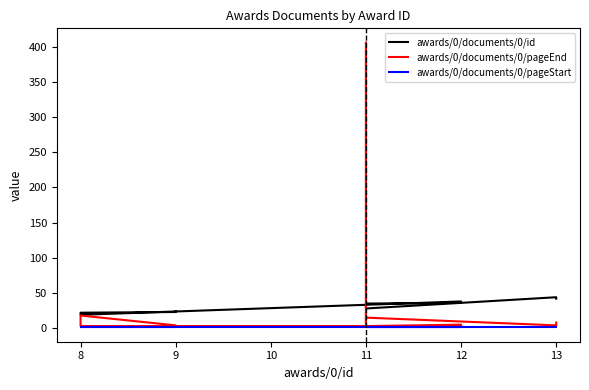

Is the value of awards/0/documents/0/pageEnd at 13 greater than the value of awards/0/documents/0/pageStart at 13?

Yes